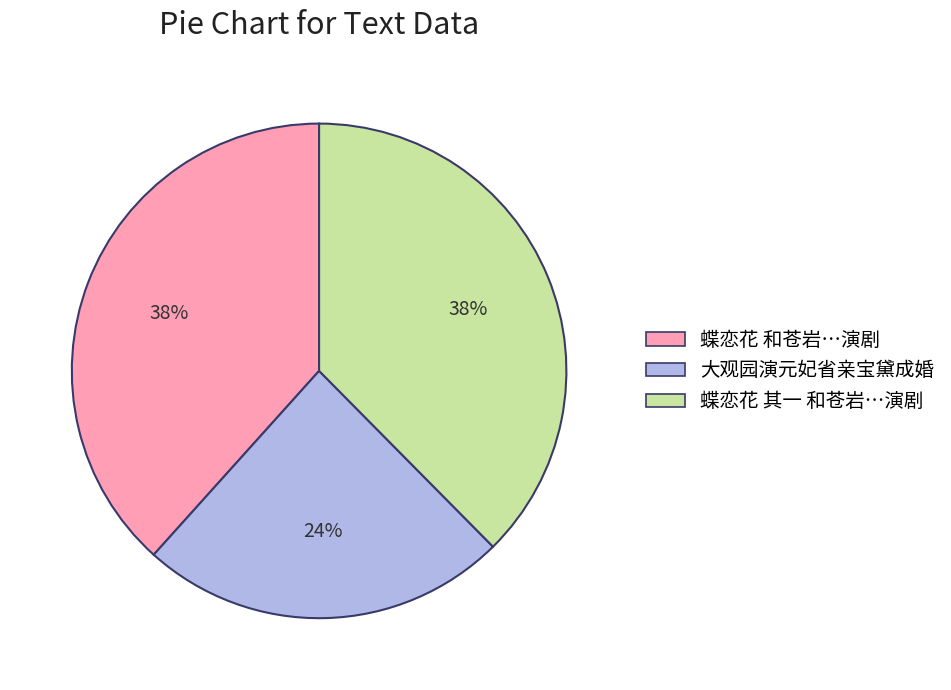

Is there any slice that represents more than half of the pie?

No